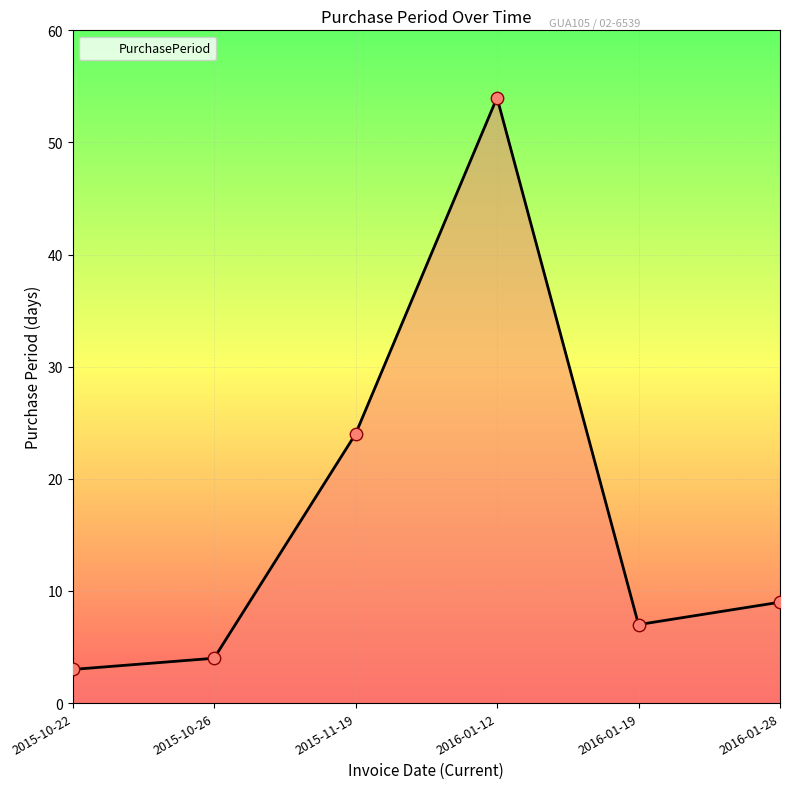

Approximately how many times larger is the value at 2016-01-12 compared to 2016-01-28?

6.0